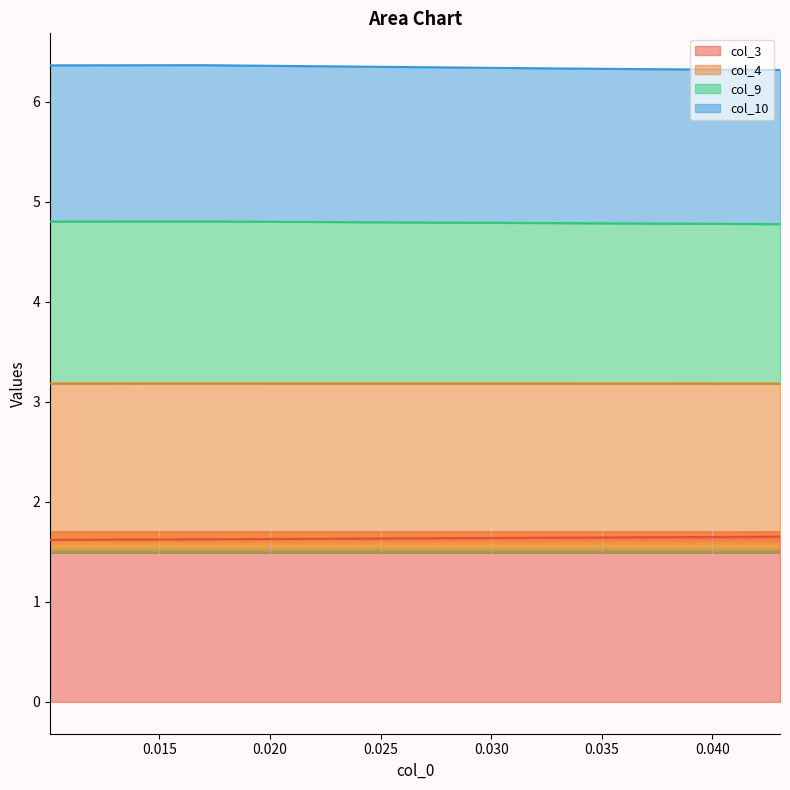

At which label is col_4 closest to 6?

0.0430608